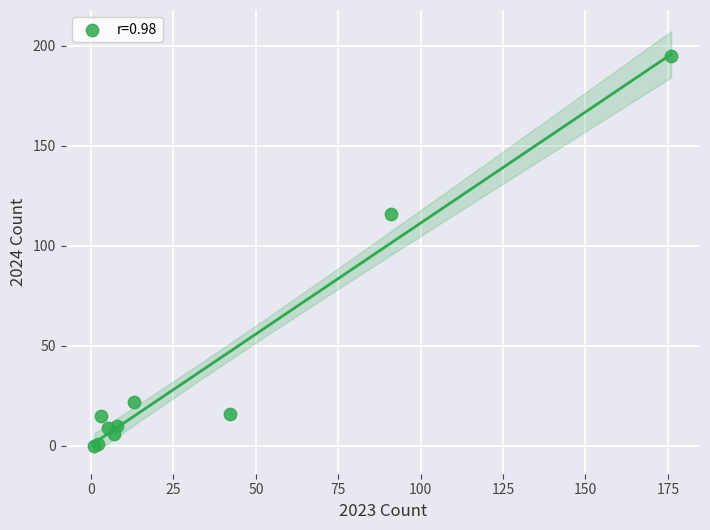

What Y value in the scatter plot is closest to 97?

116